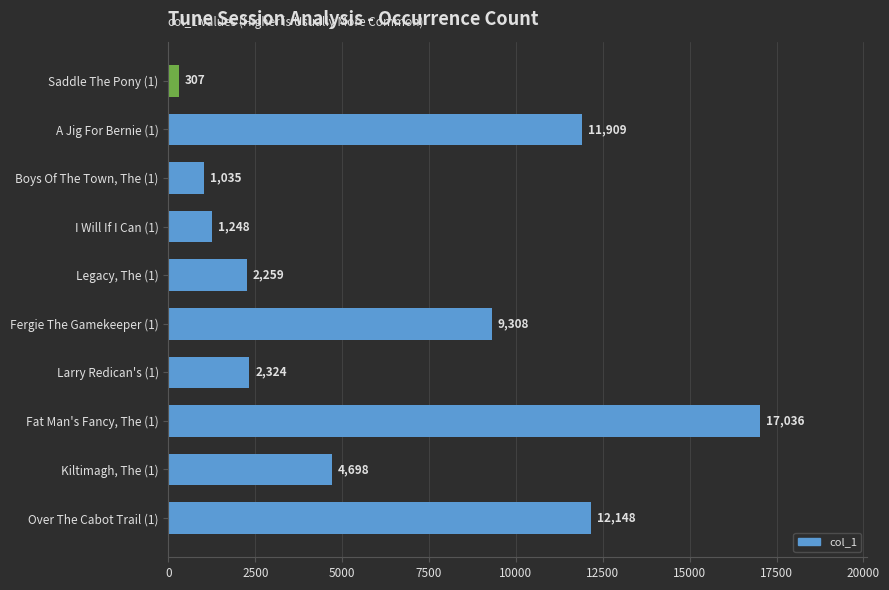

Rank the categories by value from lowest to highest.

Saddle The Pony (1), Boys Of The Town, The (1), I Will If I Can (1), Legacy, The (1), Larry Redican's (1), Kiltimagh, The (1), Fergie The Gamekeeper (1), A Jig For Bernie (1), Over The Cabot Trail (1), Fat Man's Fancy, The (1)